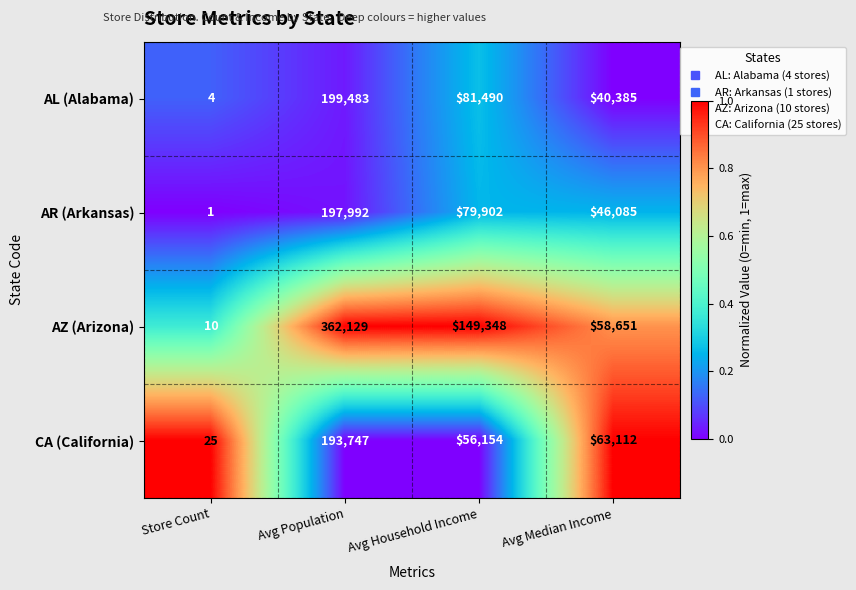

Which series has the largest total across all categories?

AZ (Arizona)